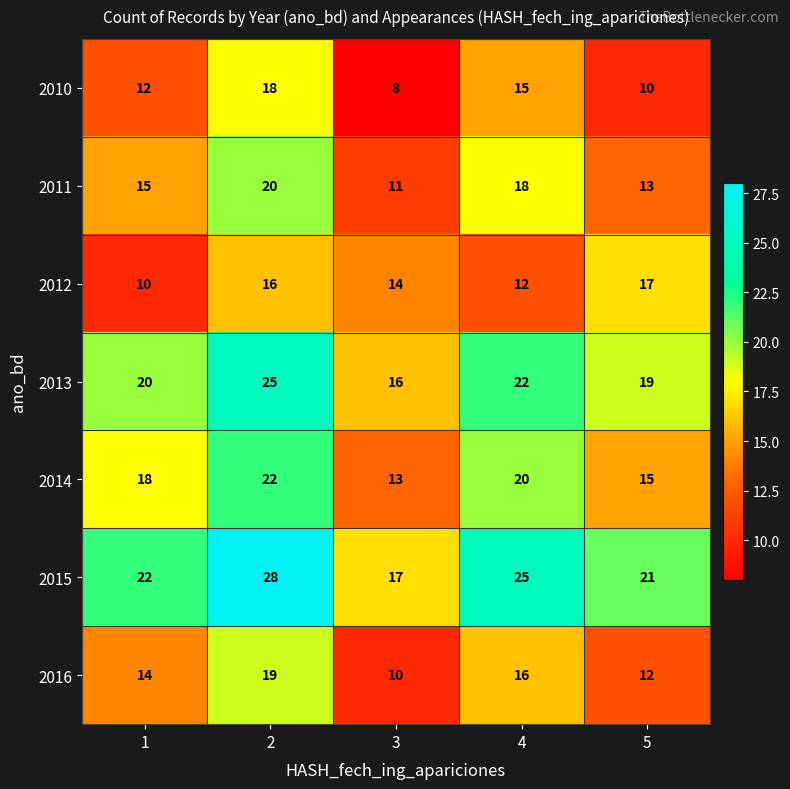

List the series in order of their peak value, lowest first.

2012, 2010, 2016, 2011, 2014, 2013, 2015